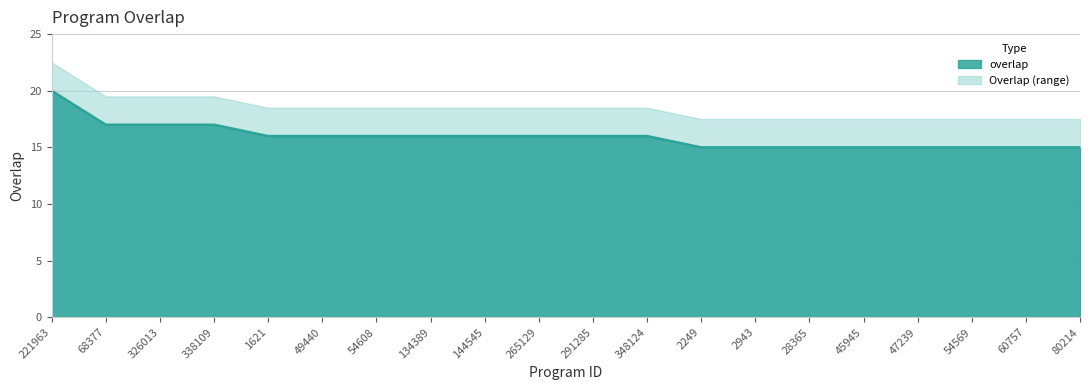

What is the average value?

16